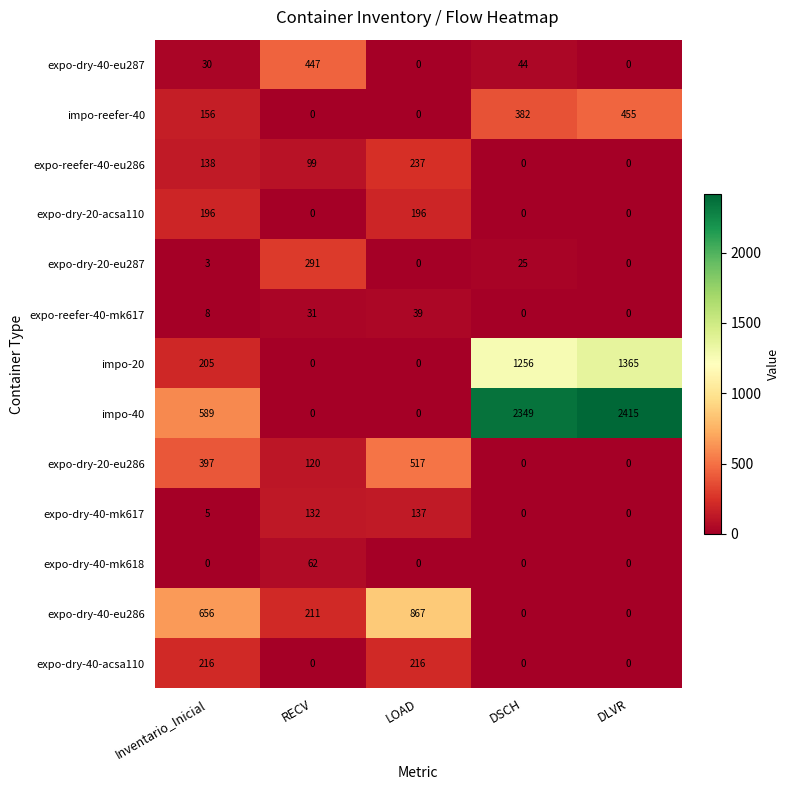

How many values in expo-dry-40-eu286 are above zero?

3